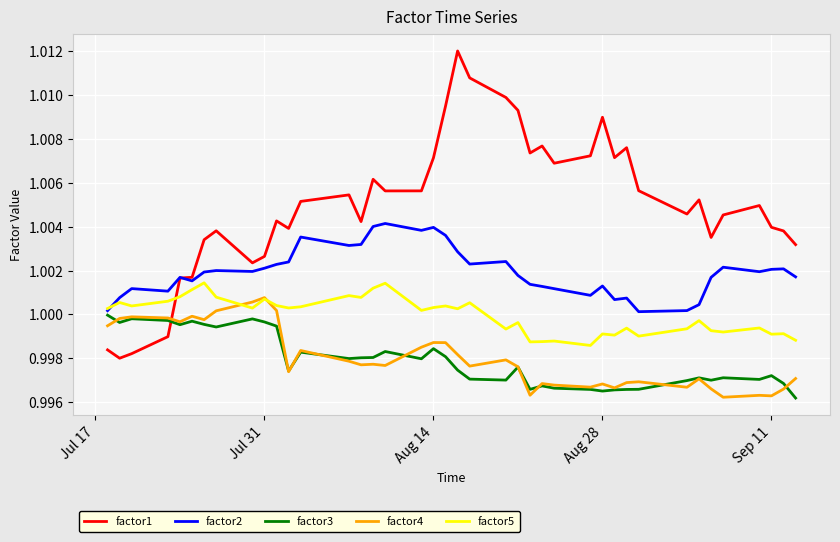

Which series has the largest total across all categories?

factor1